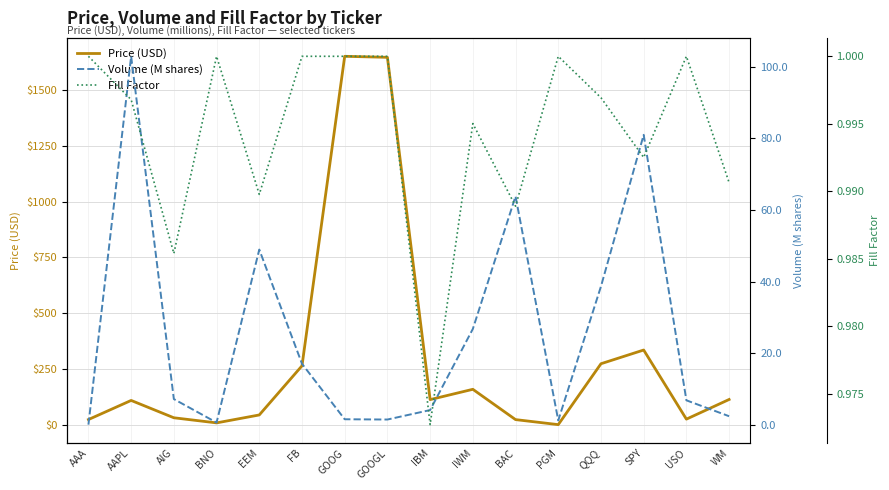

After their last crossing, which series has the higher values: Price (USD) or Volume (M shares)?

Price (USD)